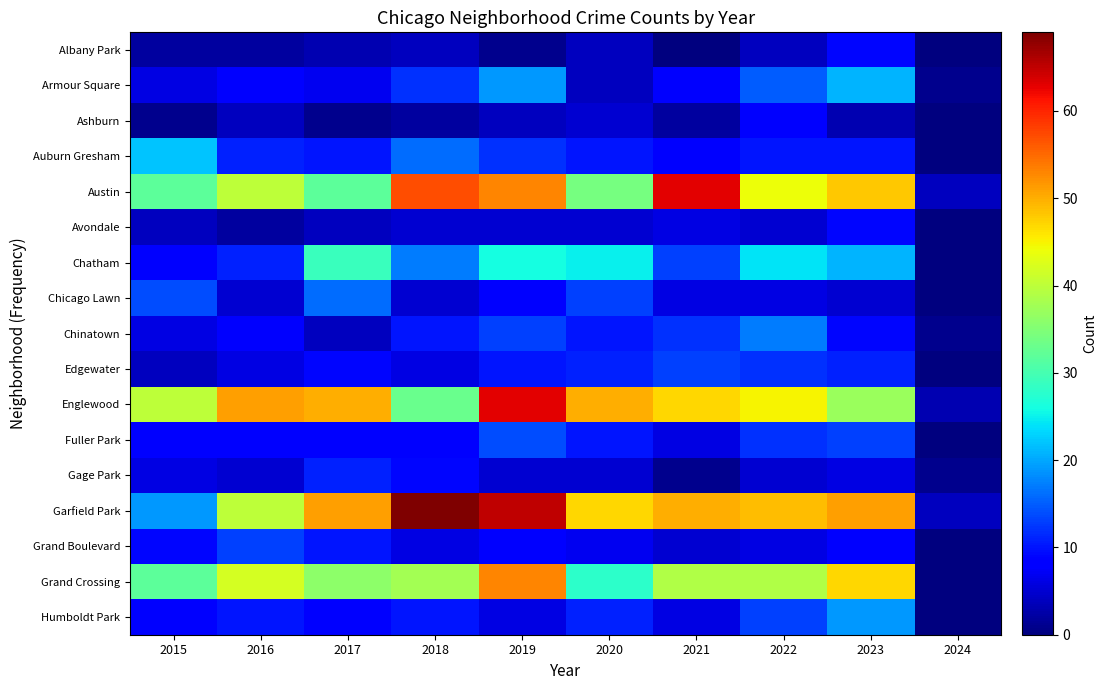

Which series has the widest spread of values?

Garfield Park